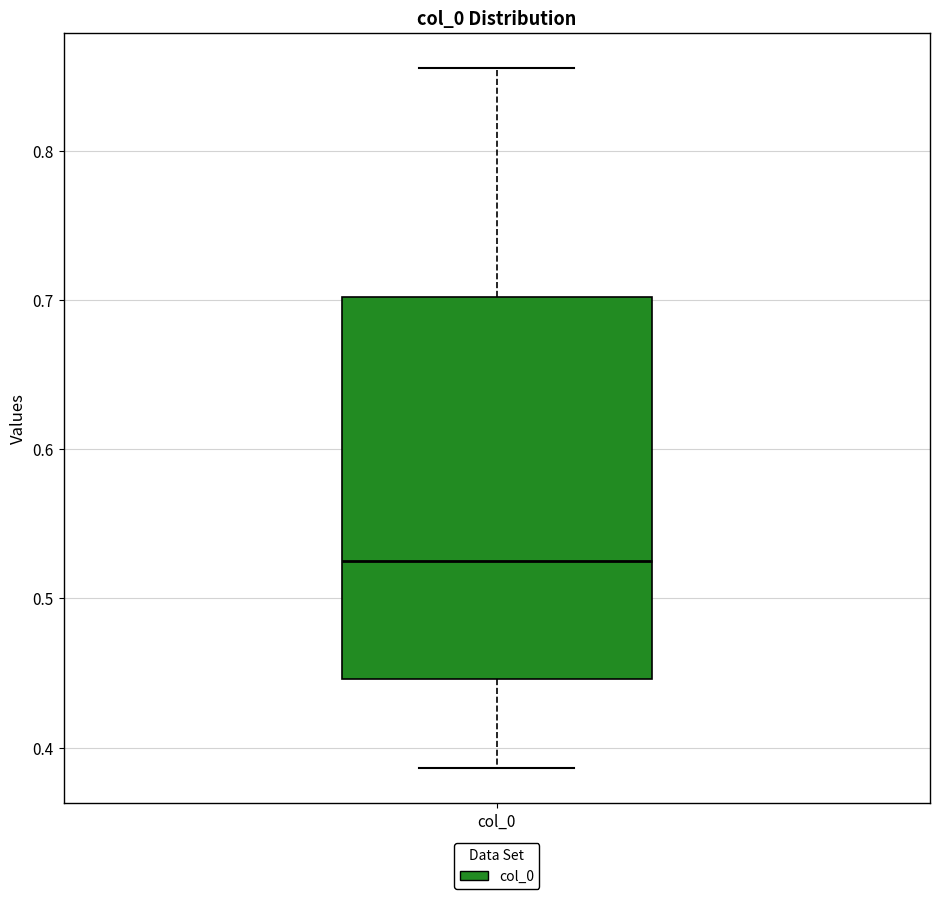

Read this box plot against the y-axis: the position of the median line, the range covered by the box, and the ends of both whiskers. The values are not printed on the chart, so give them approximately, as read against the axis.

median 0.52, box 0.45 to 0.70, whiskers 0.39 to 0.86